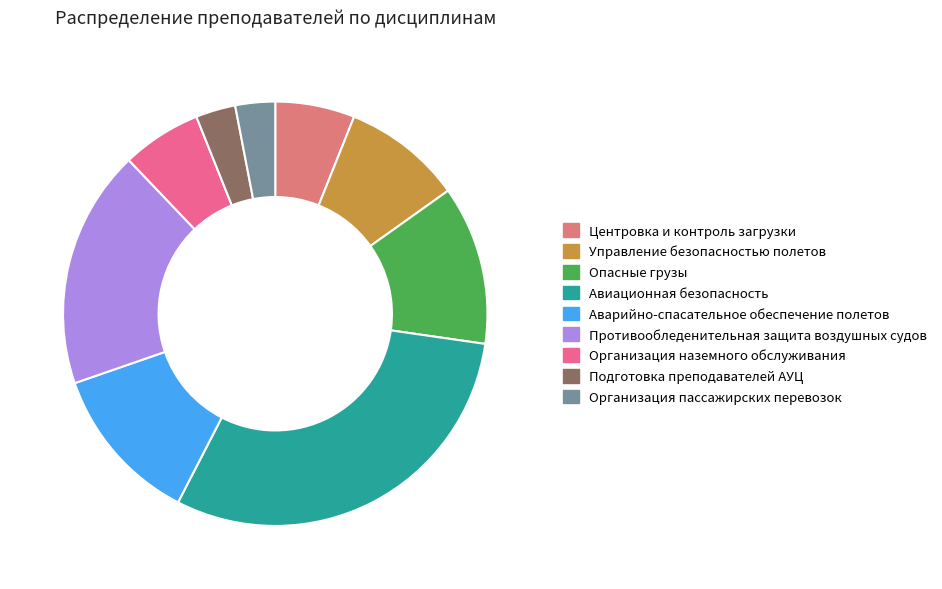

To the nearest percent, what is the difference between the largest and smallest slice percentages?

27%